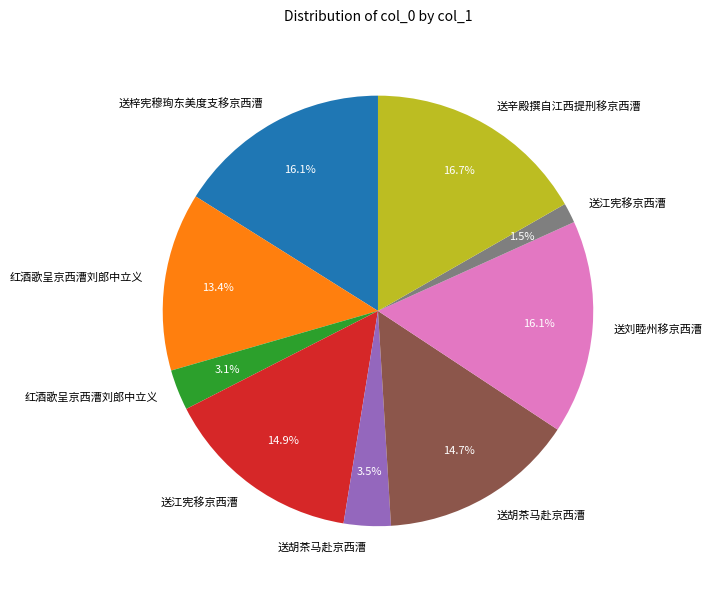

Is there a majority slice in this chart?

No